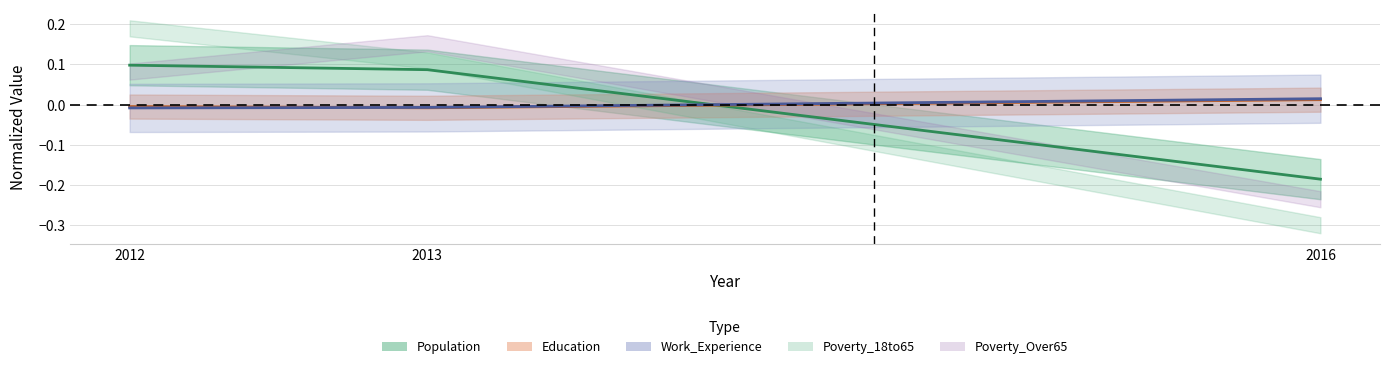

At how many categories does at least one series exceed 0?

3